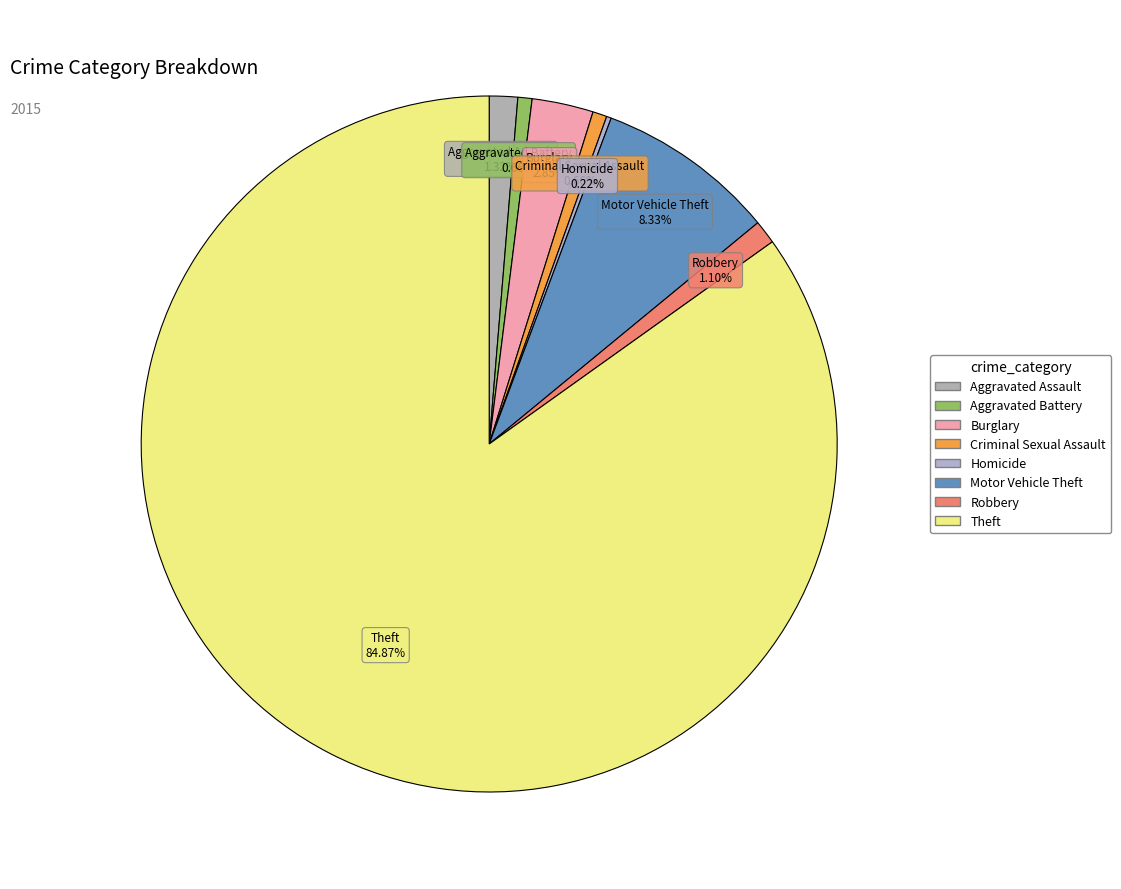

To the nearest percent, what percentage of the pie is Burglary?

3%